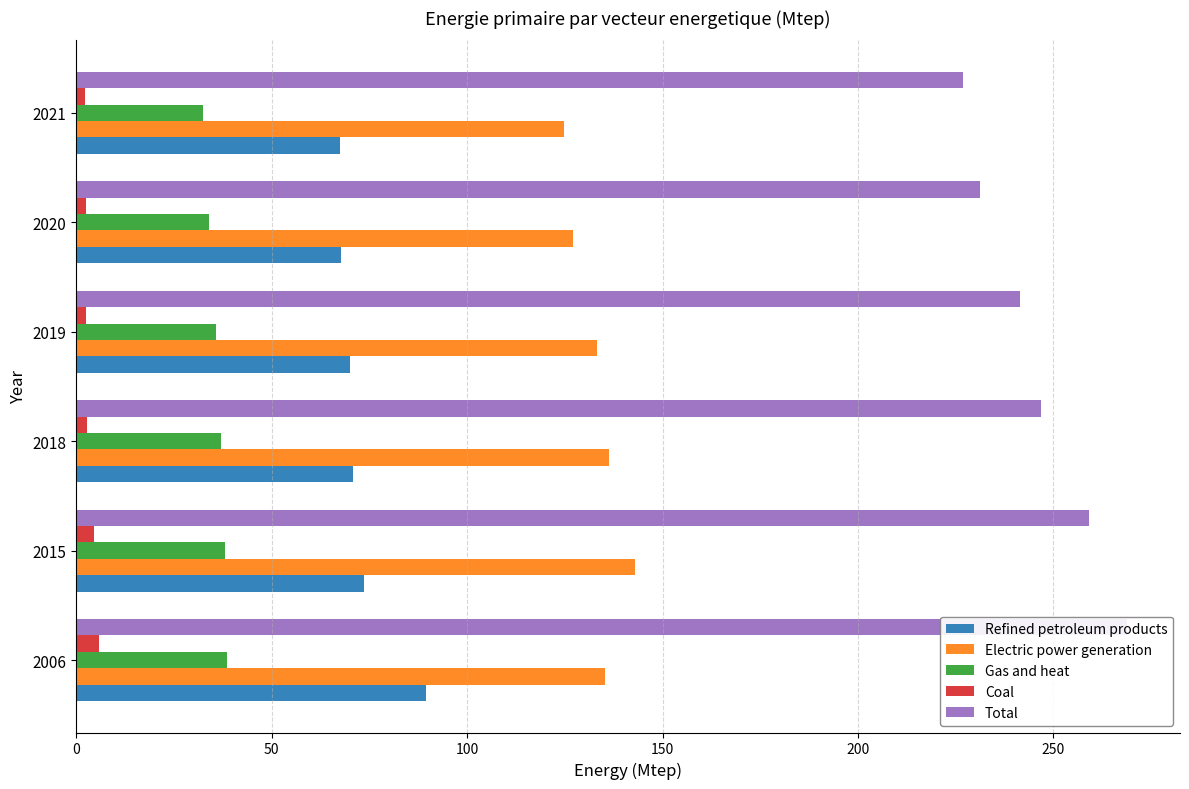

List the series in order of their peak value, lowest first.

Coal, Gas and heat, Refined petroleum products, Electric power generation, Total